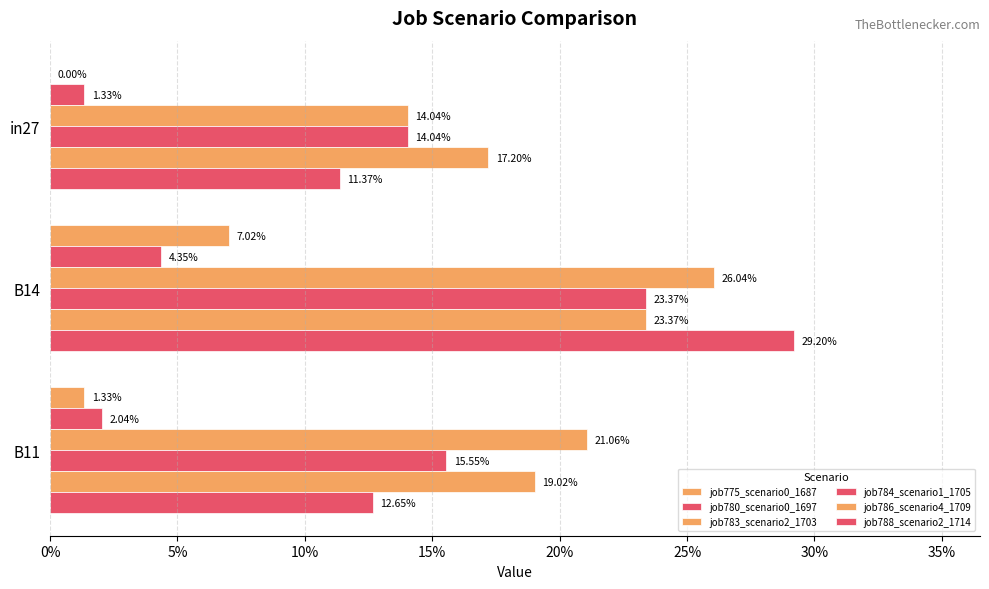

What is the sum of all job775_scenario0_1687 values?

0.1